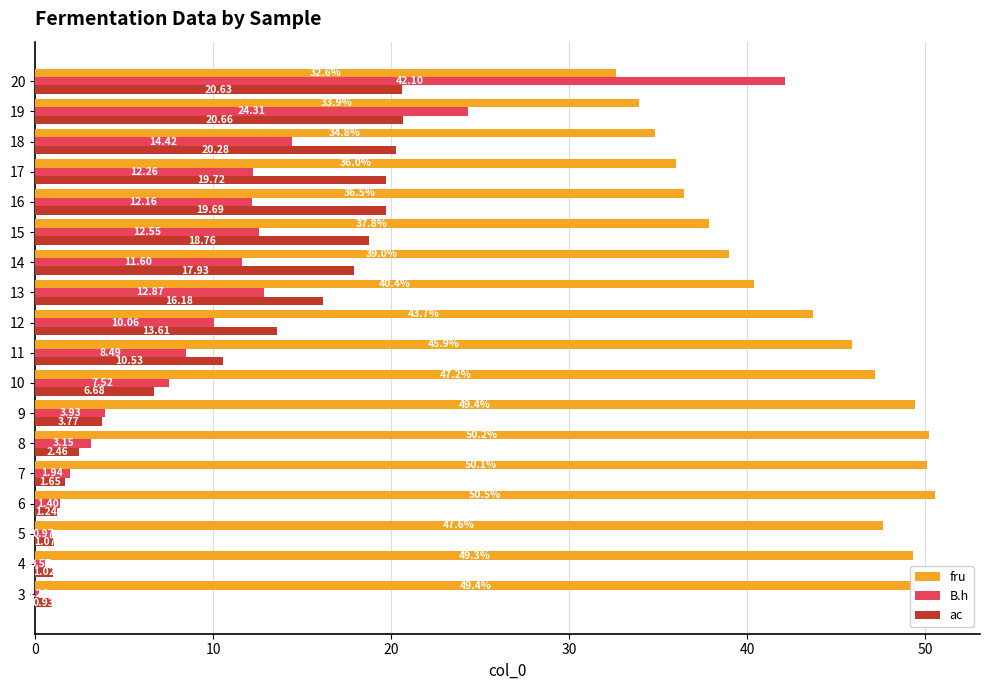

Which series has the largest range (max minus min)?

B.h